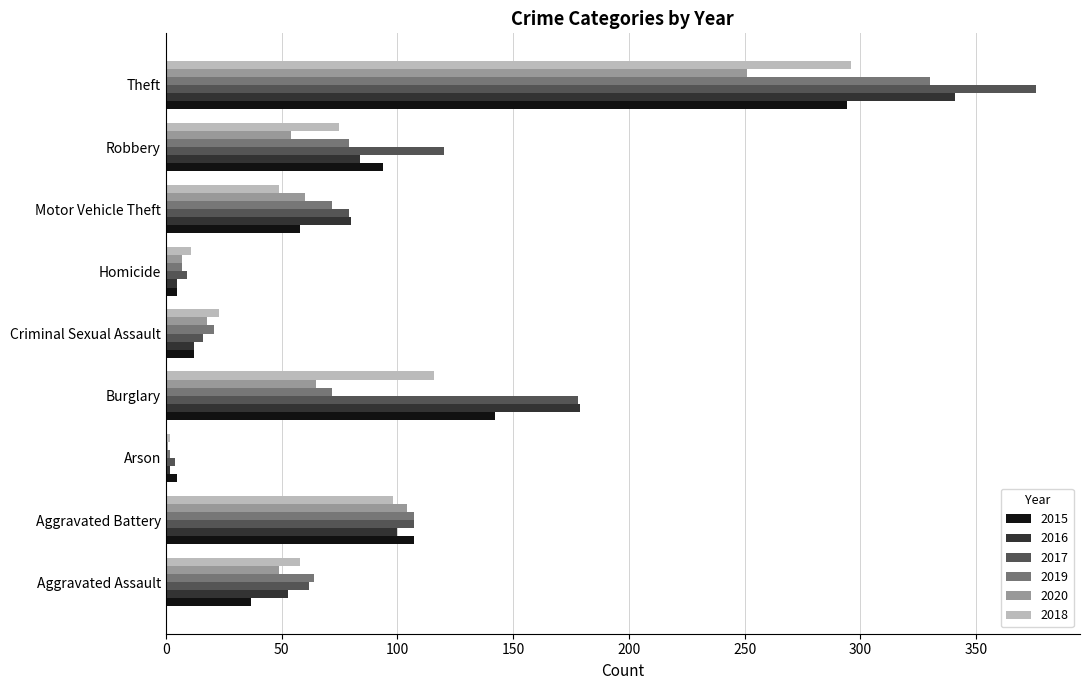

What is the maximum value shown in the chart?

376